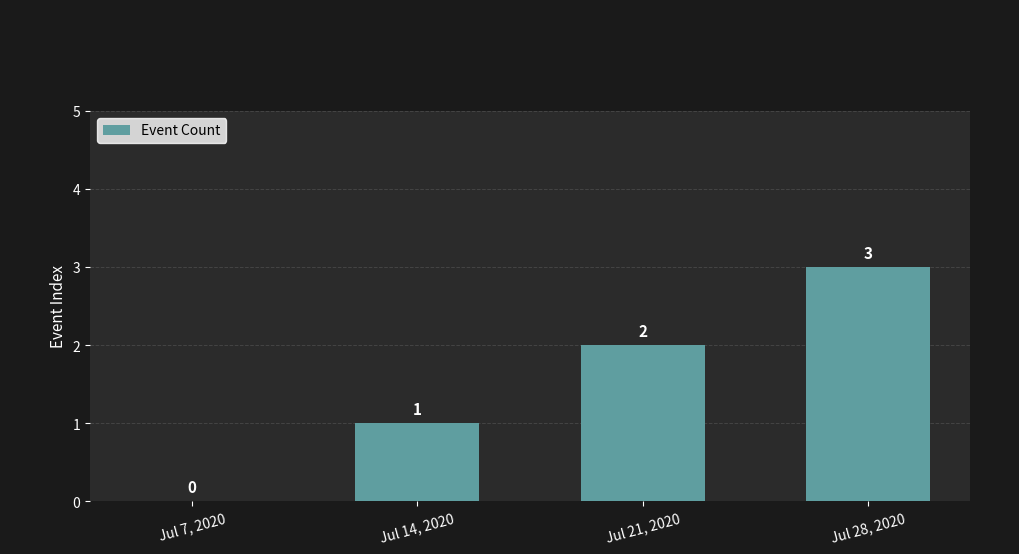

How many distinct data groups are displayed?

1